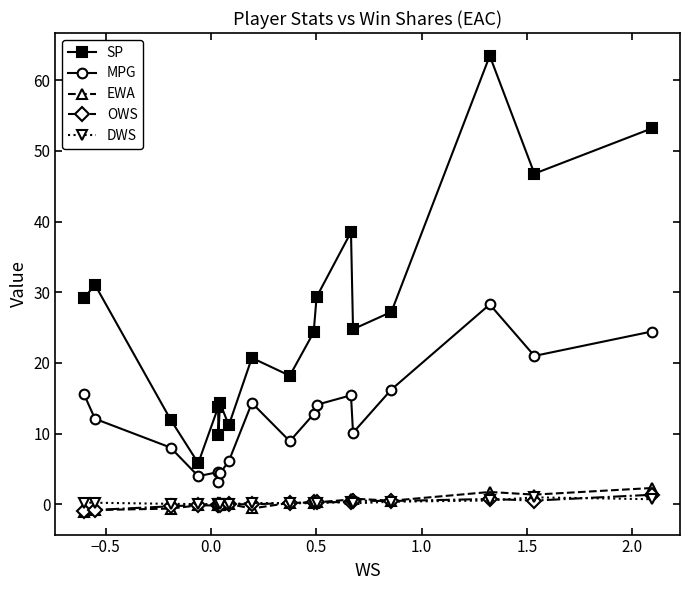

What is the greatest value displayed?

63.4